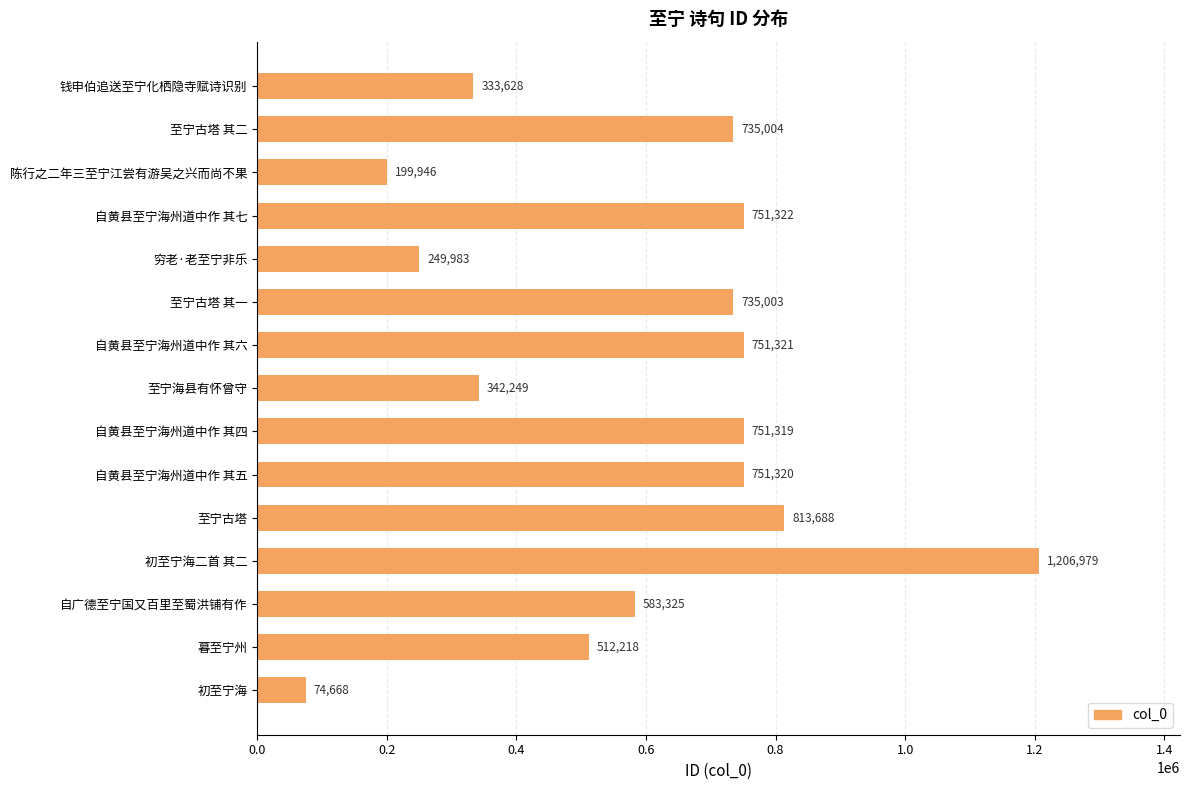

What is the difference between the maximum and minimum values?

1132311